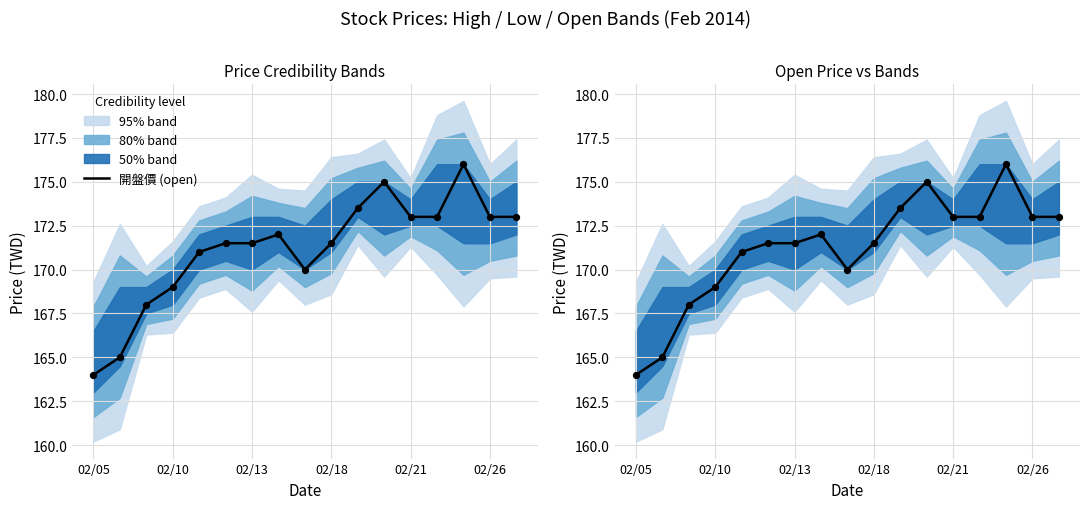

What is the change in value from 02/21 to 10?

+2.5